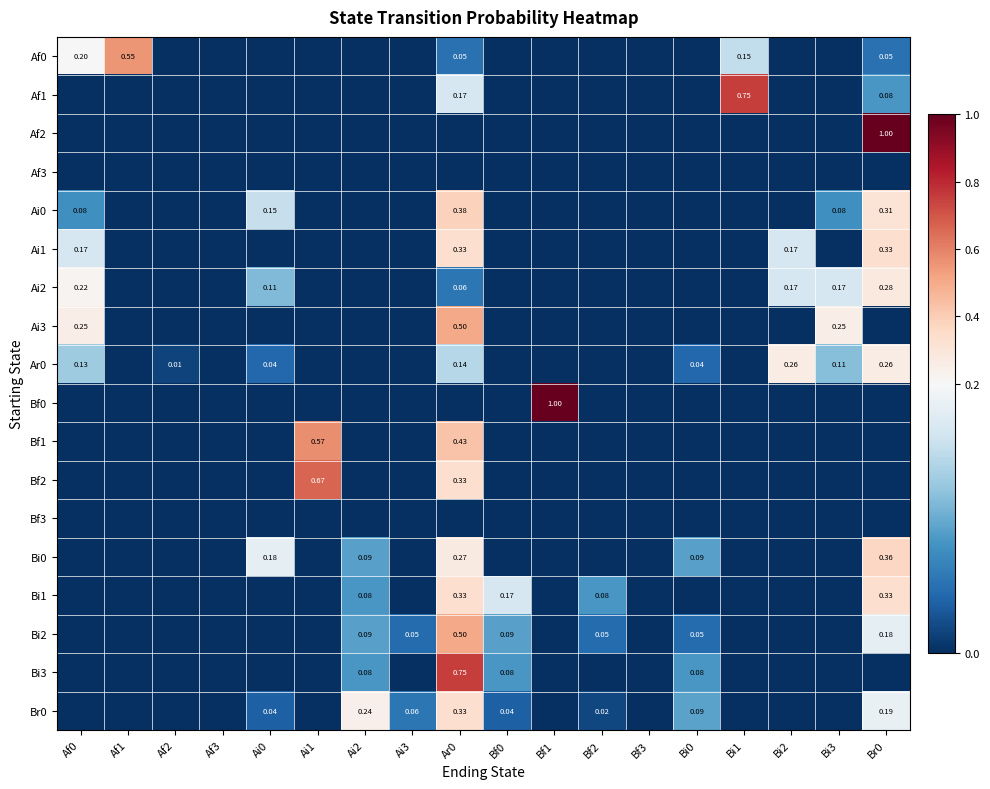

What is the average value of the Af2 series?

0.1